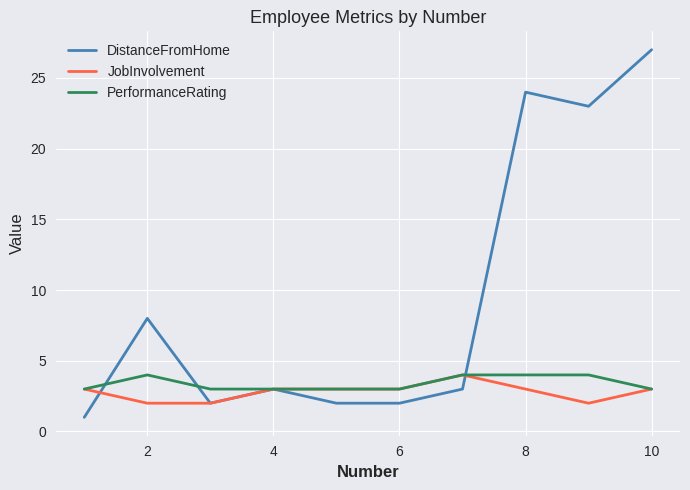

Which series has the largest total across all categories?

DistanceFromHome